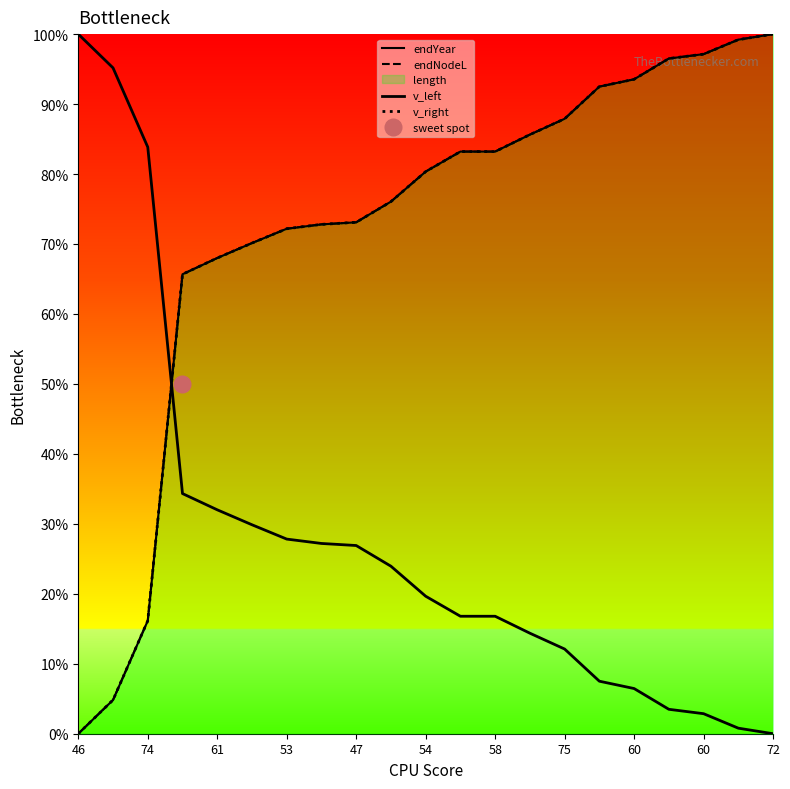

True or false: v_right and endNodeL cross at least once.

False